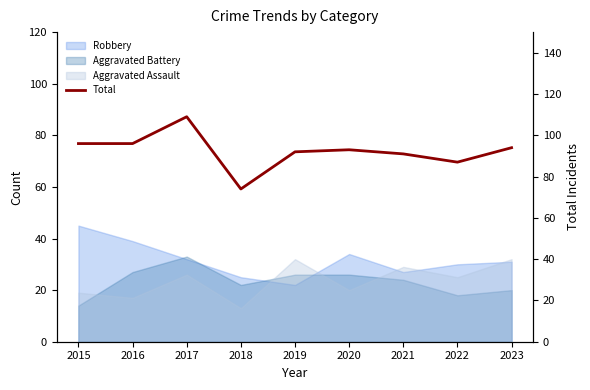

What is the value of the 6th point from the left?

93